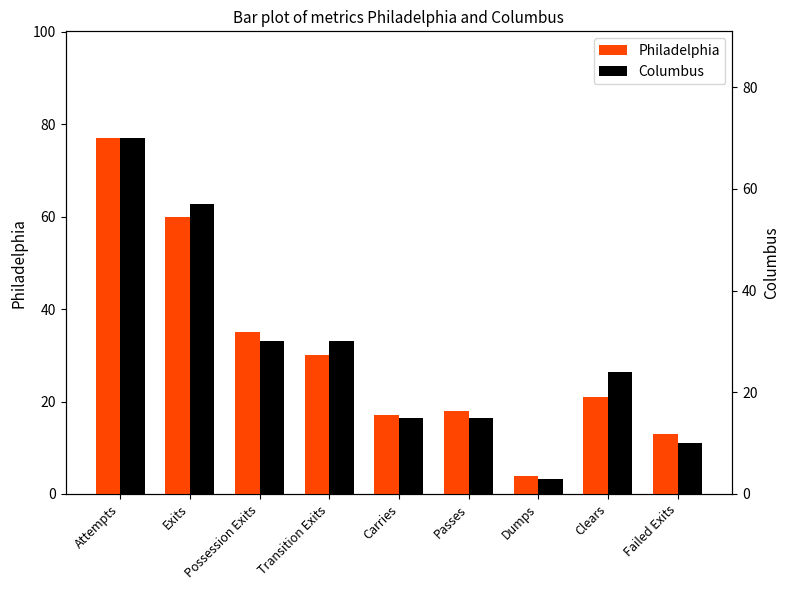

Reading left to right, what are all the values shown in this chart?

Philadelphia: Attempts=77	Exits=60	Possession Exits=35	Transition Exits=30	Carries=17	Passes=18	Dumps=4	Clears=21	Failed Exits=13
Columbus: Attempts=70	Exits=57	Possession Exits=30	Transition Exits=30	Carries=15	Passes=15	Dumps=3	Clears=24	Failed Exits=10